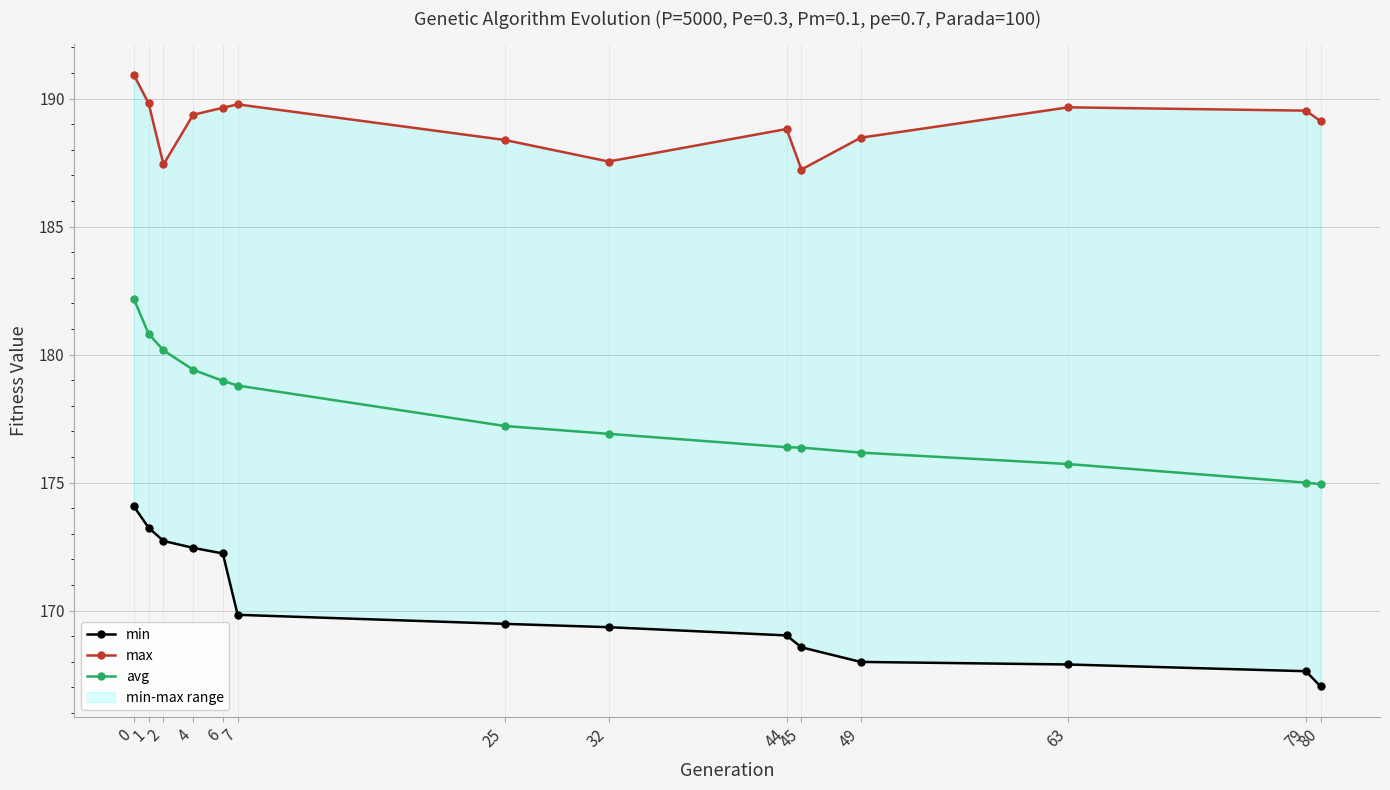

True or false: max and avg cross at least once.

False